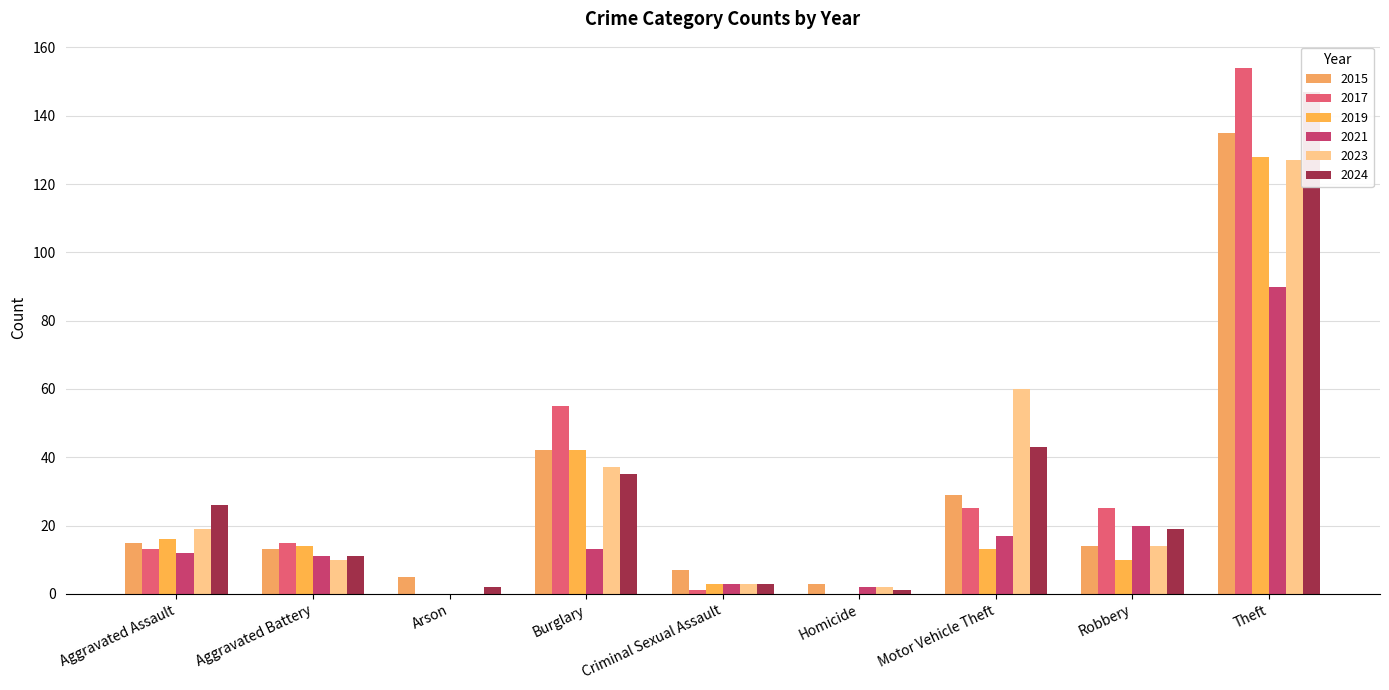

What is the sum of all 2024 values?

287